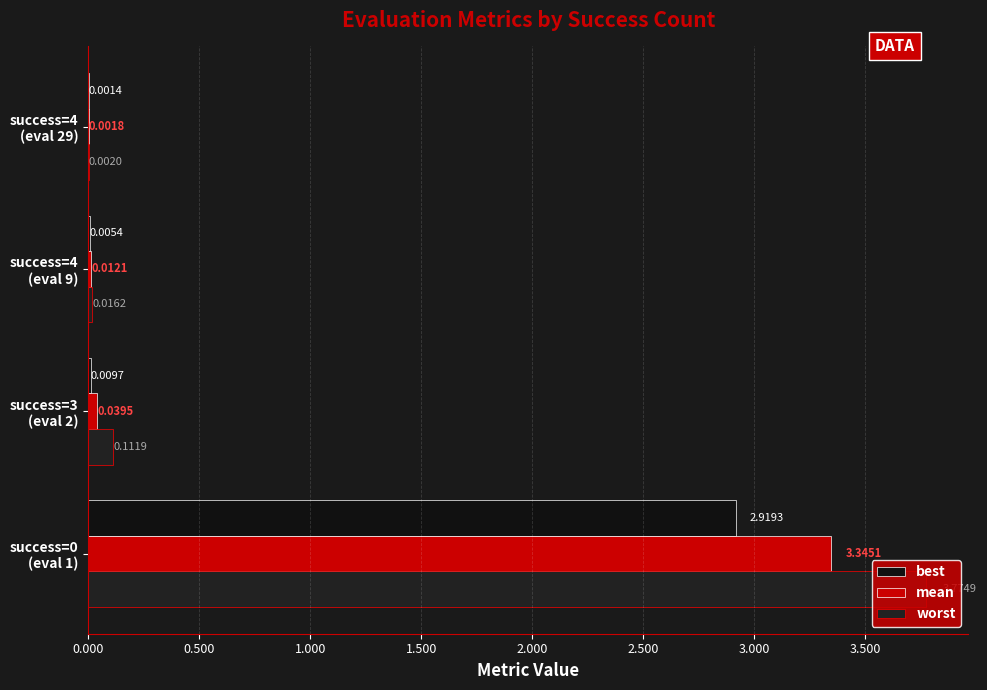

What is the greatest value displayed?

3.8